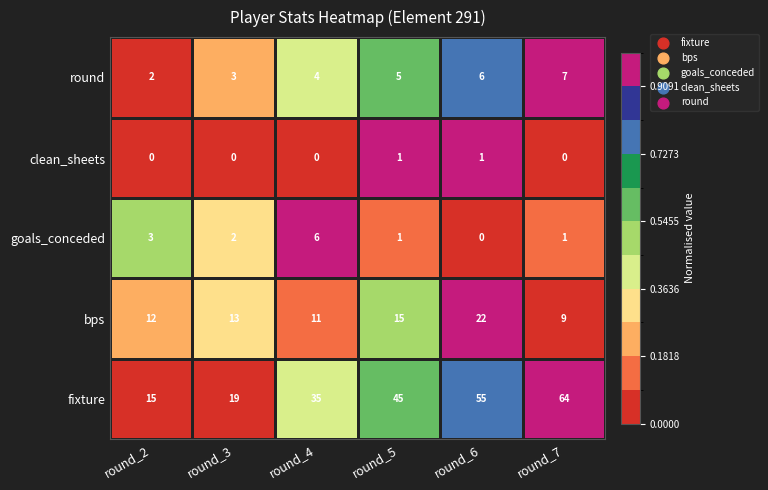

Which label corresponds to the largest value in the chart?

round_7